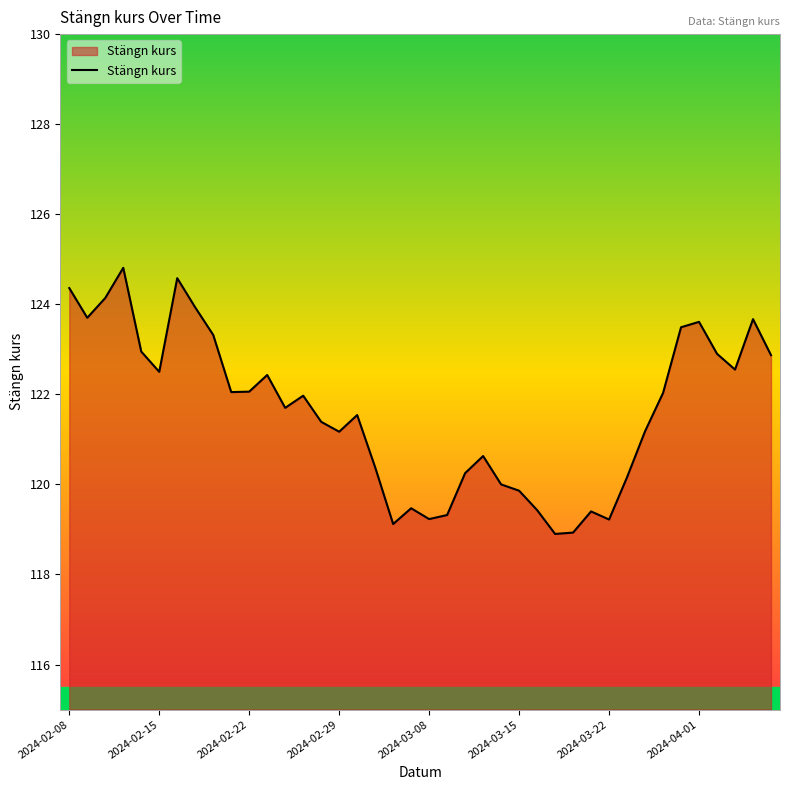

What is the difference between the maximum and minimum values?

5.9